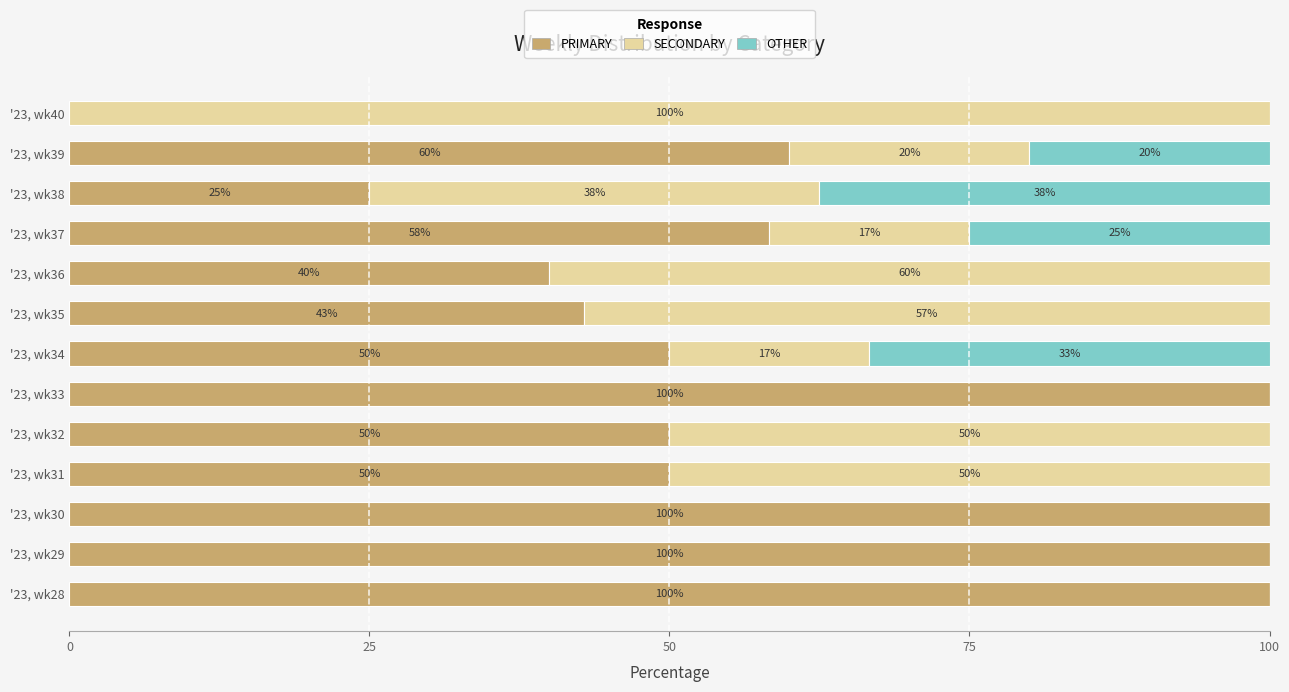

What are all the series names shown in the legend?

PRIMARY, SECONDARY, OTHER